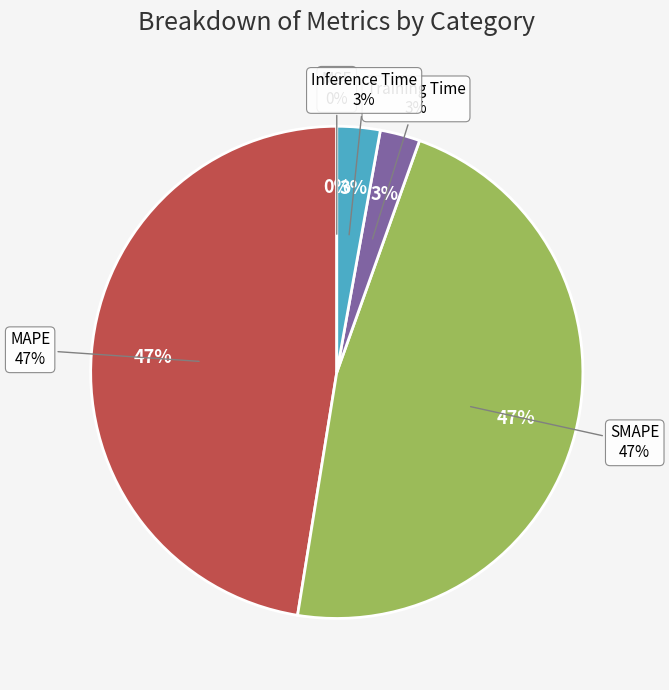

Which slice is the largest?

MAPE